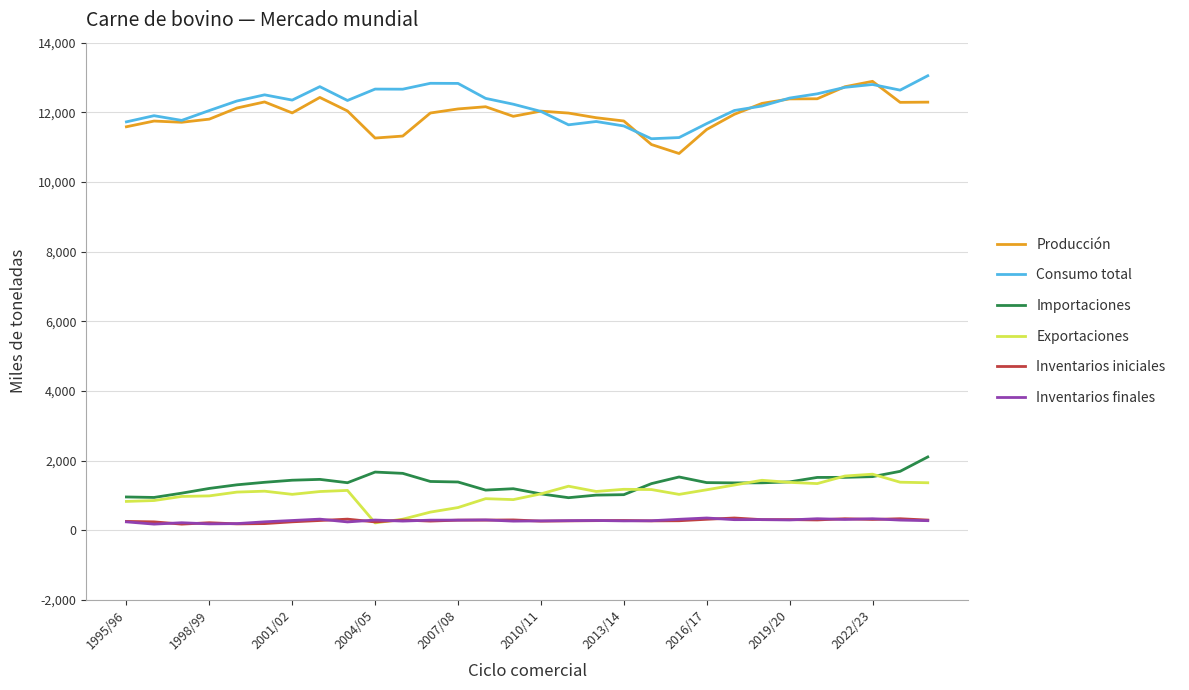

In Exportaciones, how many points are higher than both neighbors (excluding endpoints)?

7